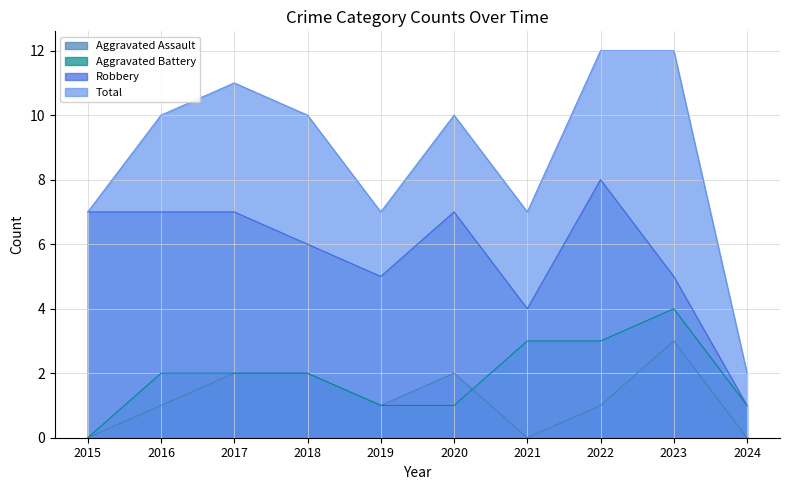

How many values in the Aggravated Assault series are below 1?

3